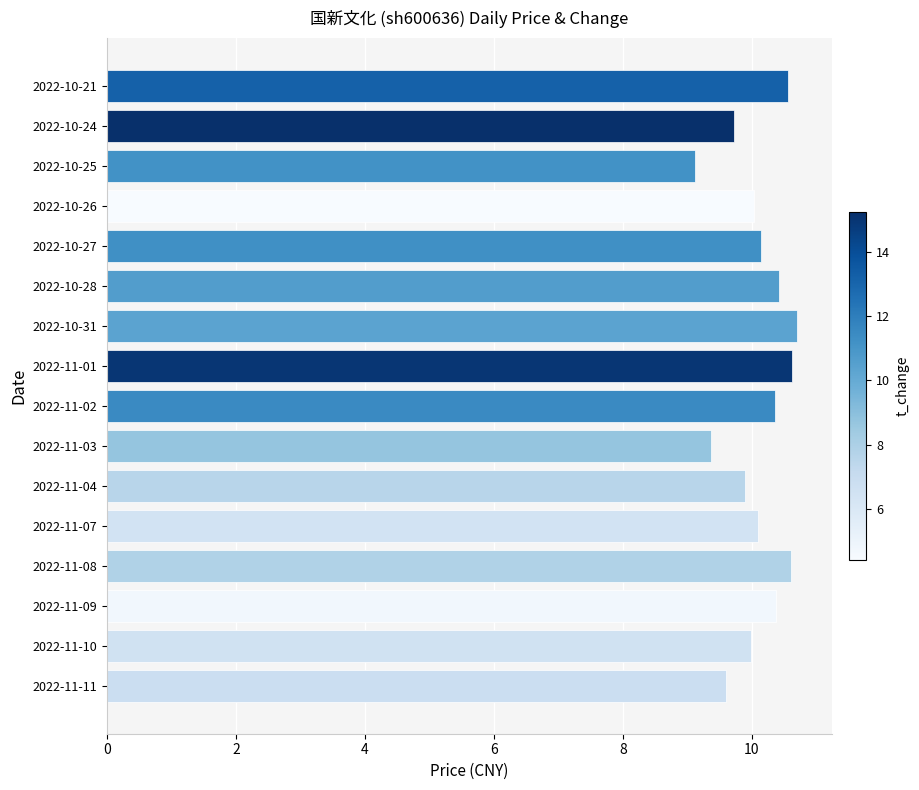

Is it true that the value at 2022-11-08 is 16.9?

False